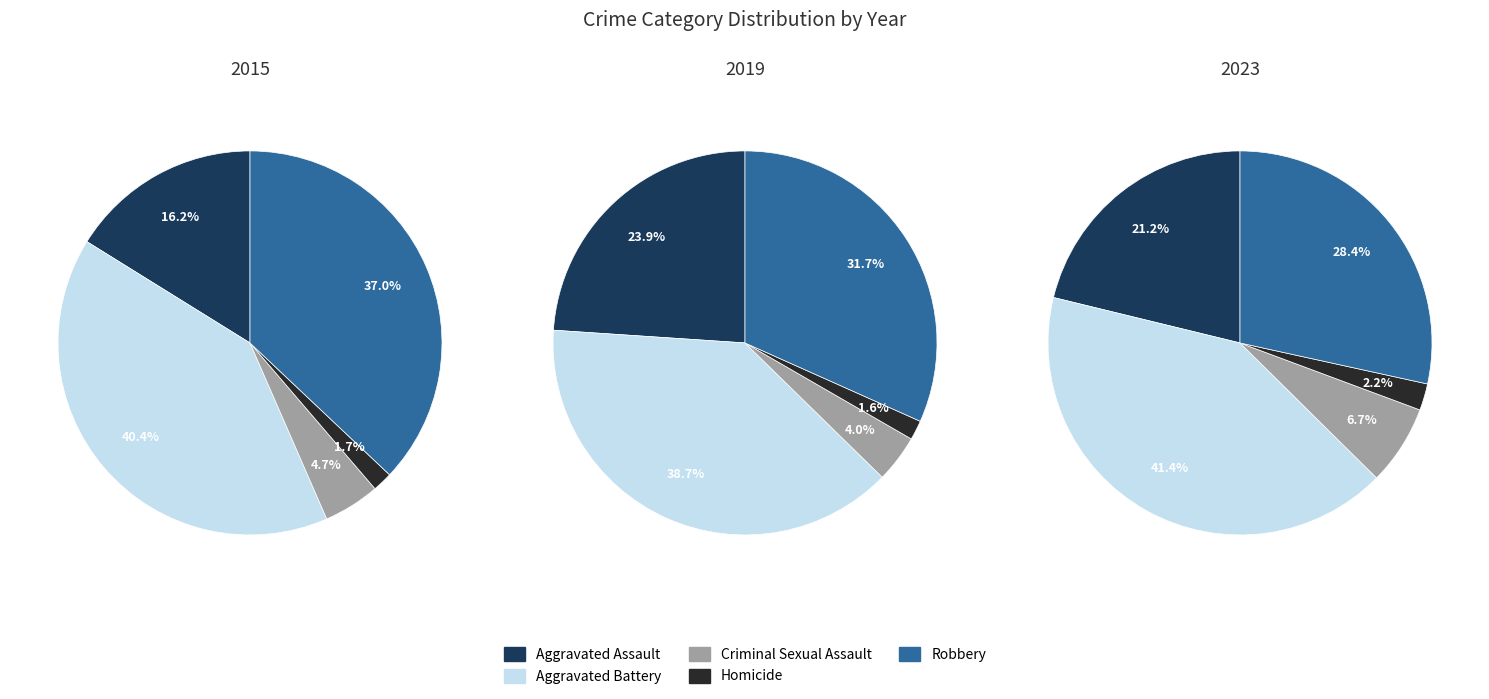

Count the number of slices in the pie.

5